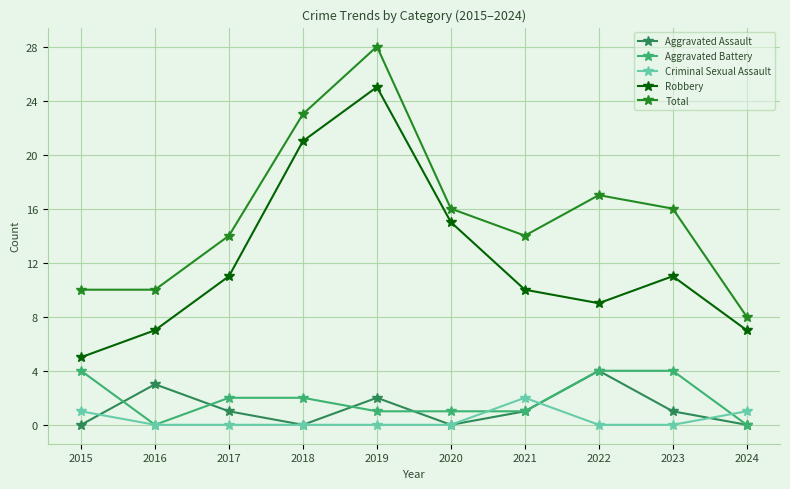

What is the difference between the highest and lowest values at 2021?

13